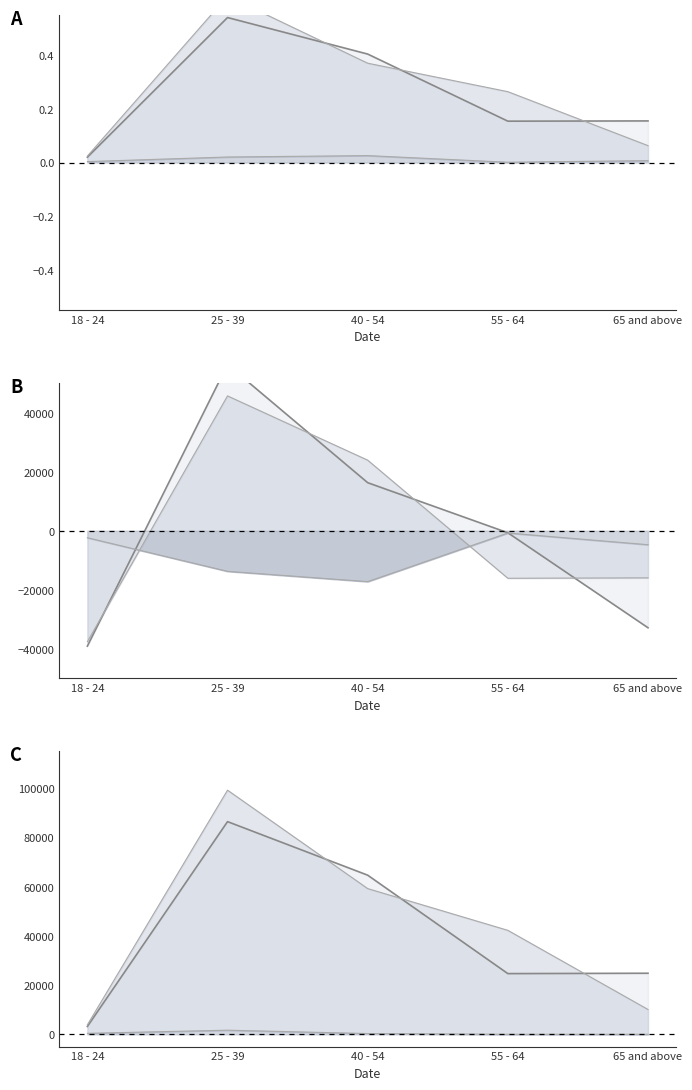

In Enough of the types of food wanted (line), how many points are lower than both neighbors (excluding endpoints)?

1